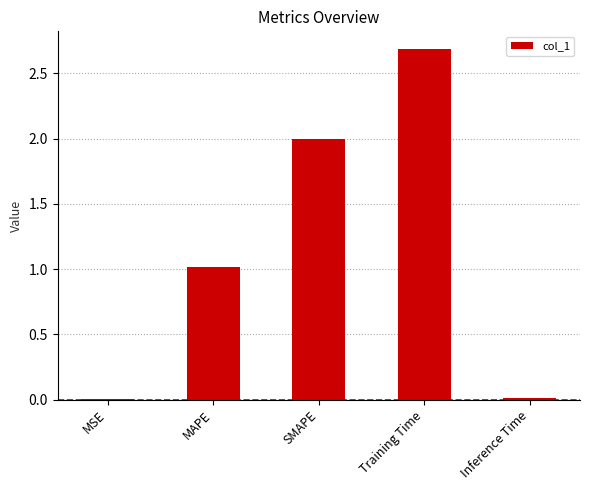

Where is the data nearest to the value 1?

MAPE